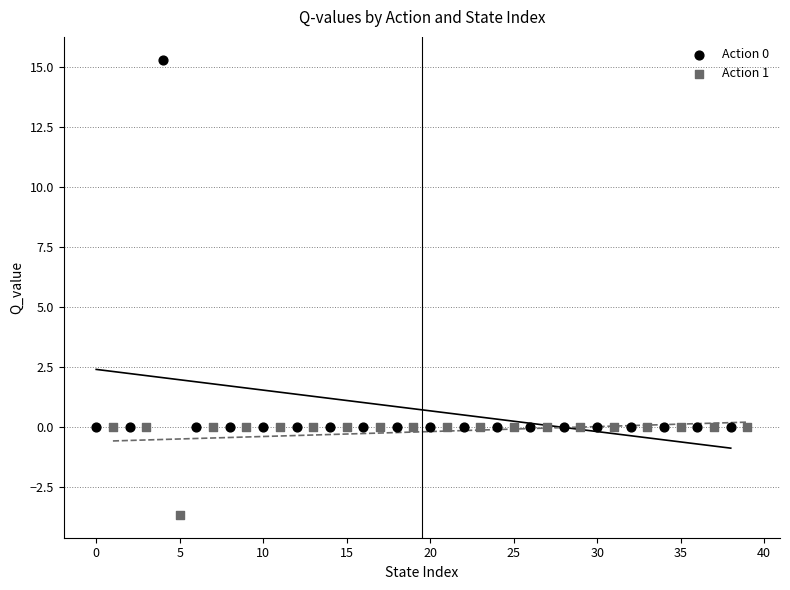

Which series contains the highest Y value?

Action 0